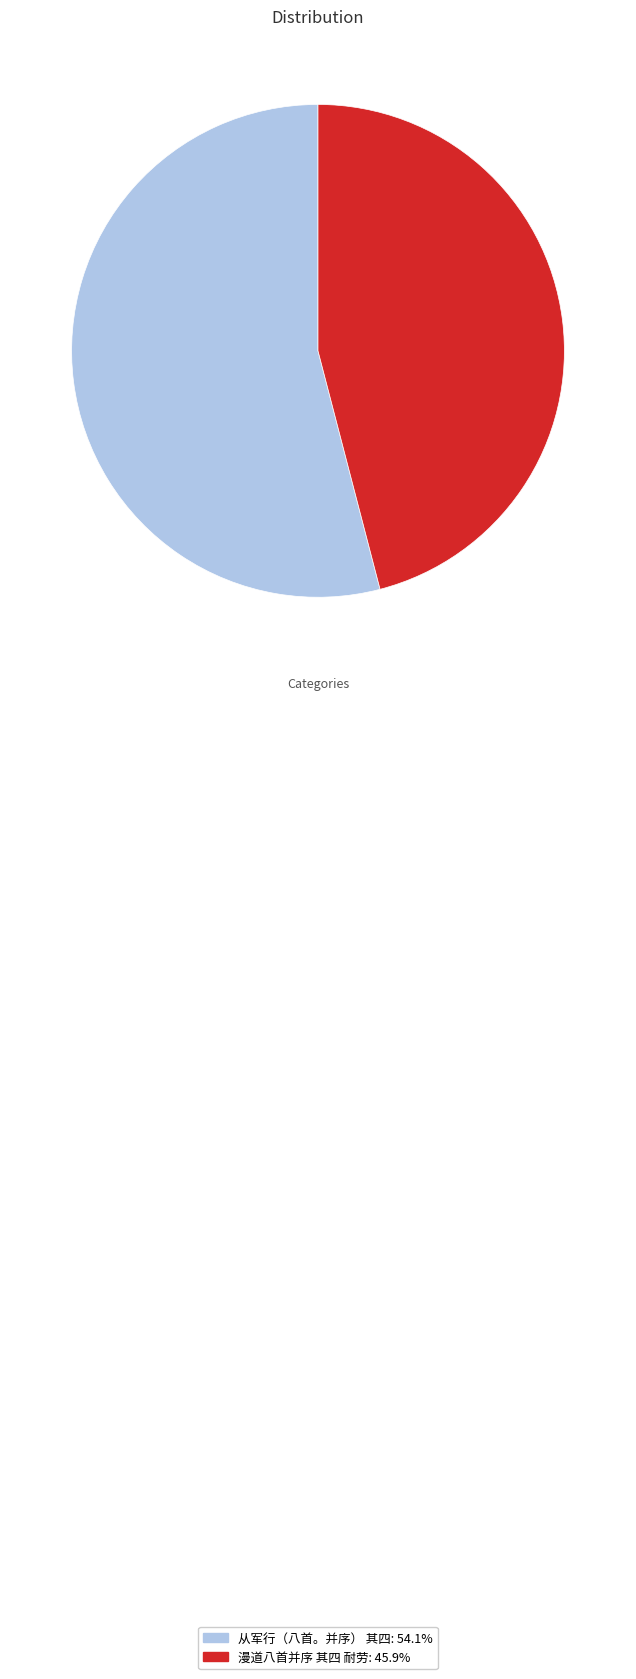

Does 漫道八首并序 其四 耐劳: 45.9% account for over 50% of the chart?

No